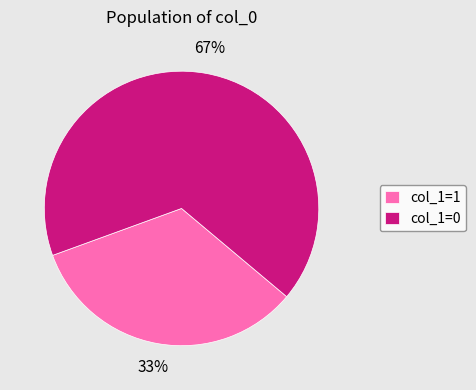

Between col_1=0 and col_1=1, which is larger?

col_1=0